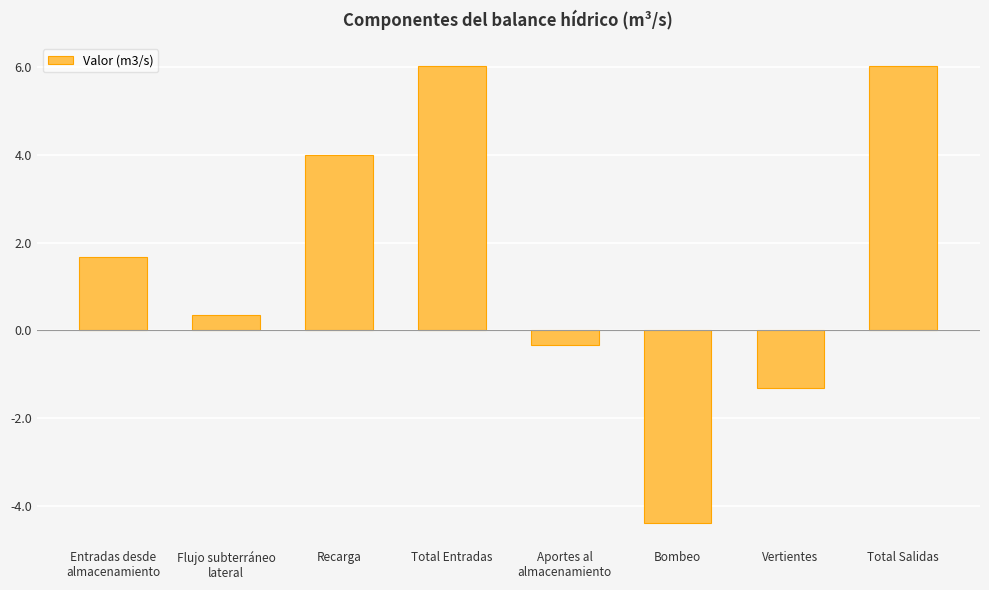

The value at Bombeo is -1.0. True or false?

False